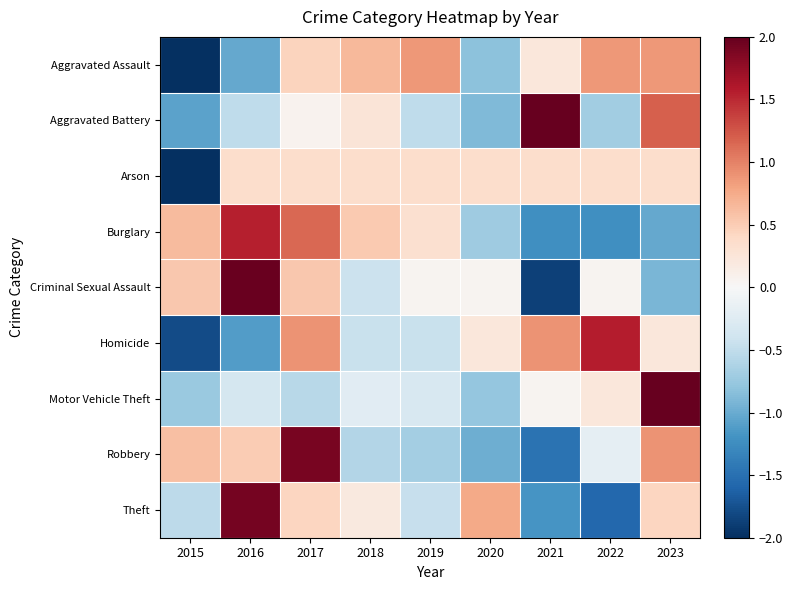

Rank the series by their maximum value, from highest to lowest.

Motor Vehicle Theft, Aggravated Battery, Criminal Sexual Assault, Theft, Robbery, Homicide, Burglary, Aggravated Assault, Arson